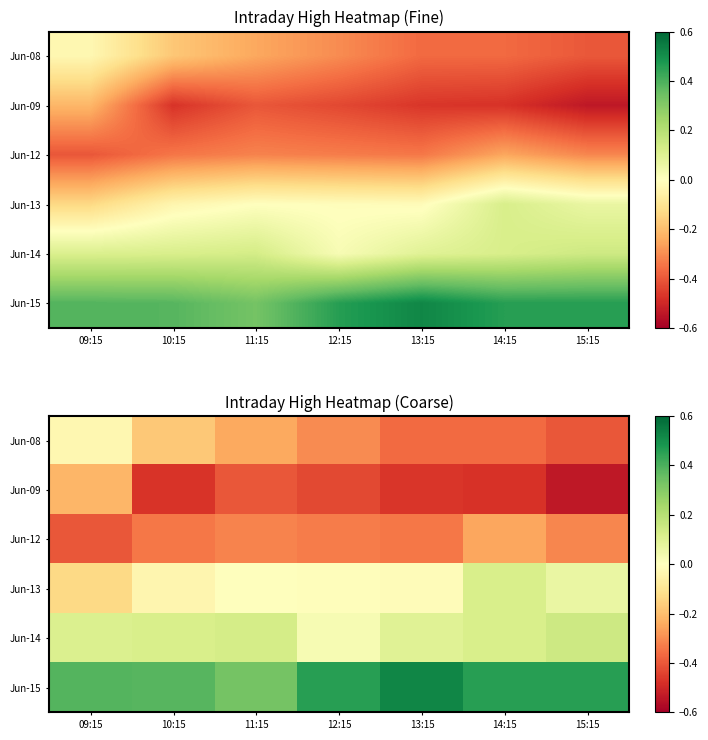

What value does the Jun-09 series have at 11:15?

-0.4